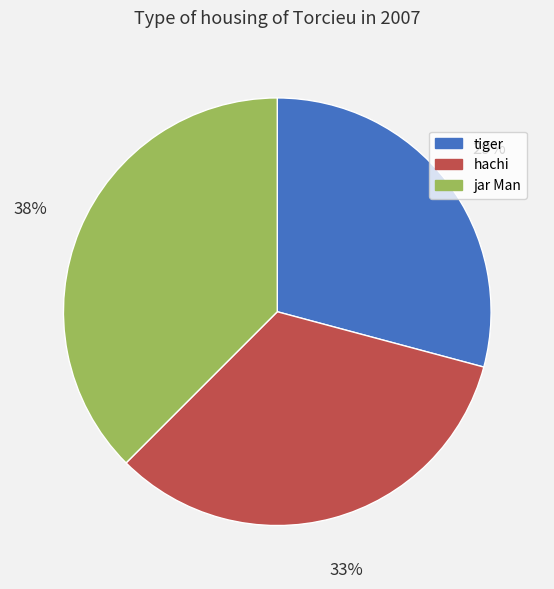

Does any single category account for the majority?

No